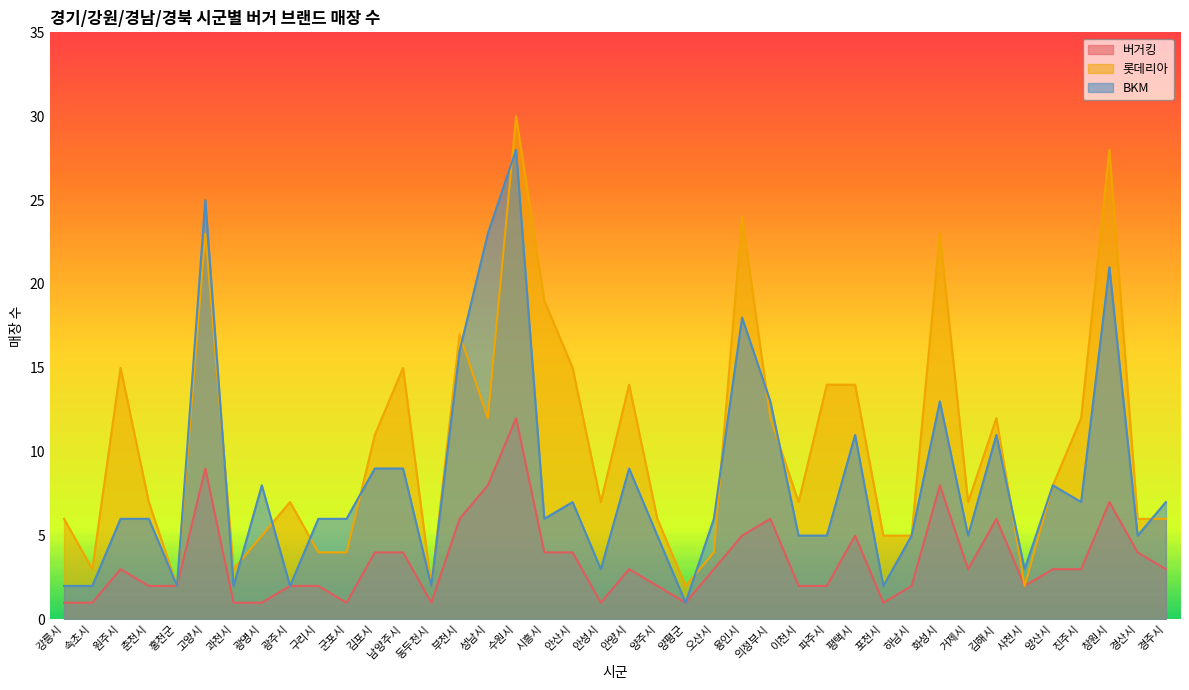

List the labels in order of 롯데리아 value, smallest first.

홍천군, 동두천시, 양평군, 사천시, 속초시, 과천시, 구리시, 군포시, 오산시, 광명시, 포천시, 하남시, 강릉시, 양주시, 경산시, 경주시, 춘천시, 광주시, 안성시, 이천시, 거제시, 양산시, 김포시, 성남시, 의정부시, 김해시, 진주시, 안양시, 파주시, 평택시, 원주시, 남양주시, 안산시, 부천시, 시흥시, 고양시, 화성시, 용인시, 창원시, 수원시